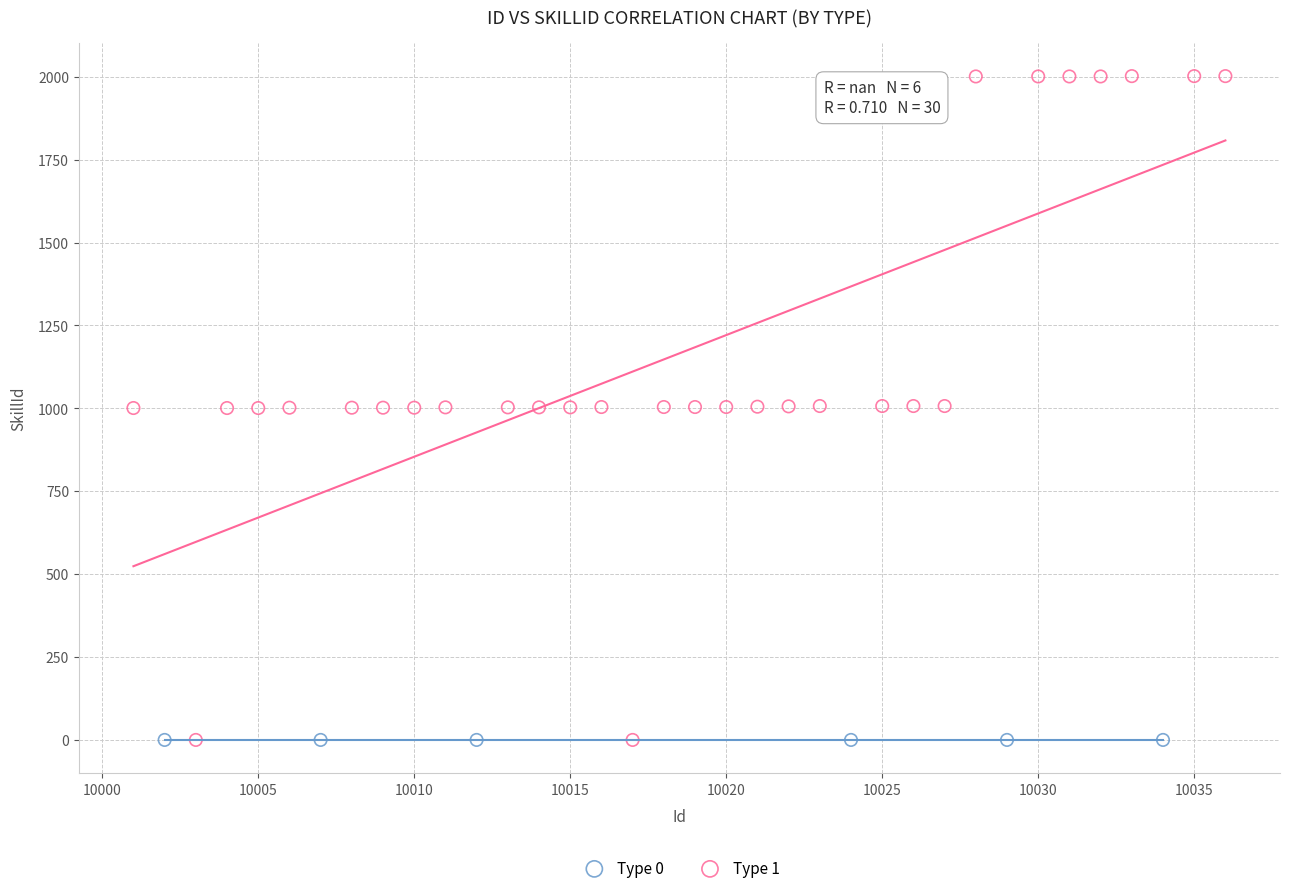

Which series contains the highest Y value?

Type 1